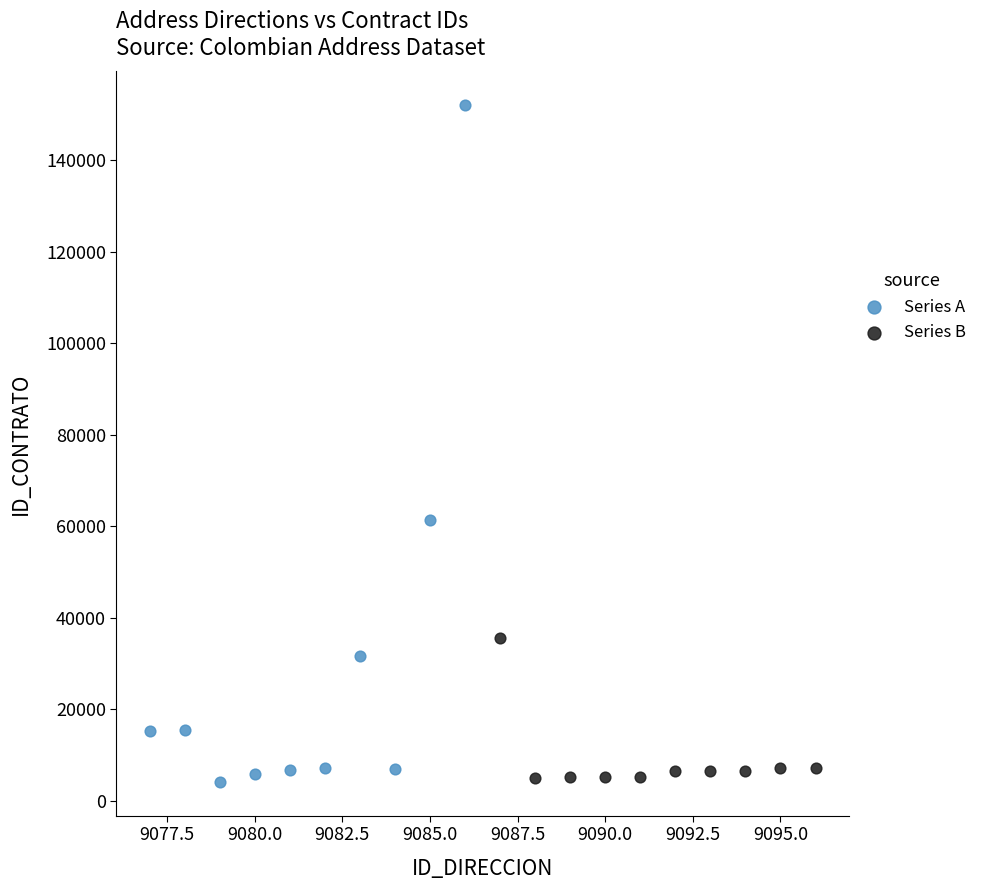

Which series has the largest Y range (max minus min)?

Series A